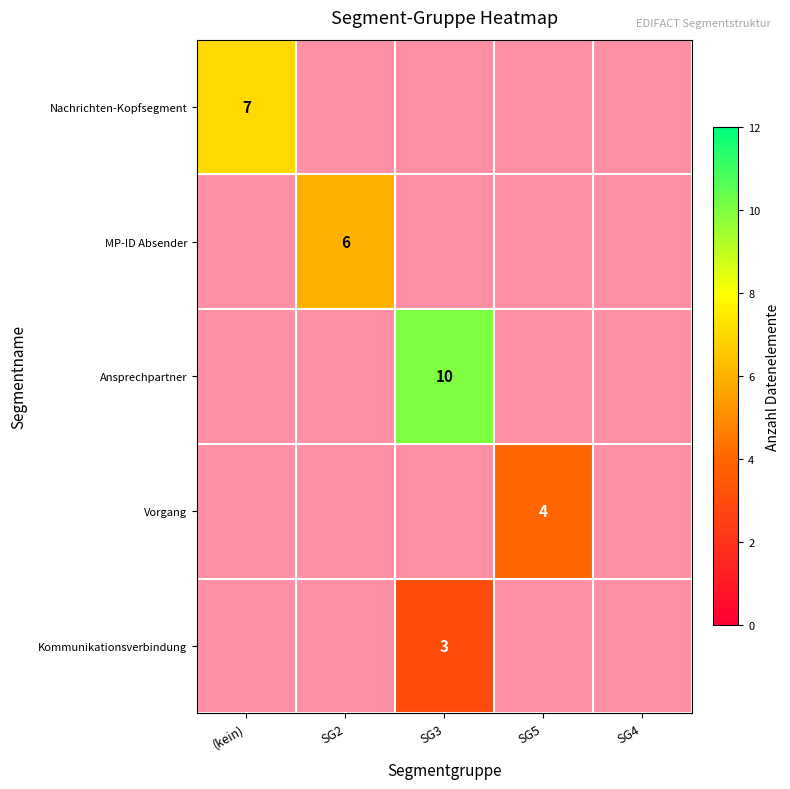

The value of Vorgang at SG5 is 4. True or false?

True